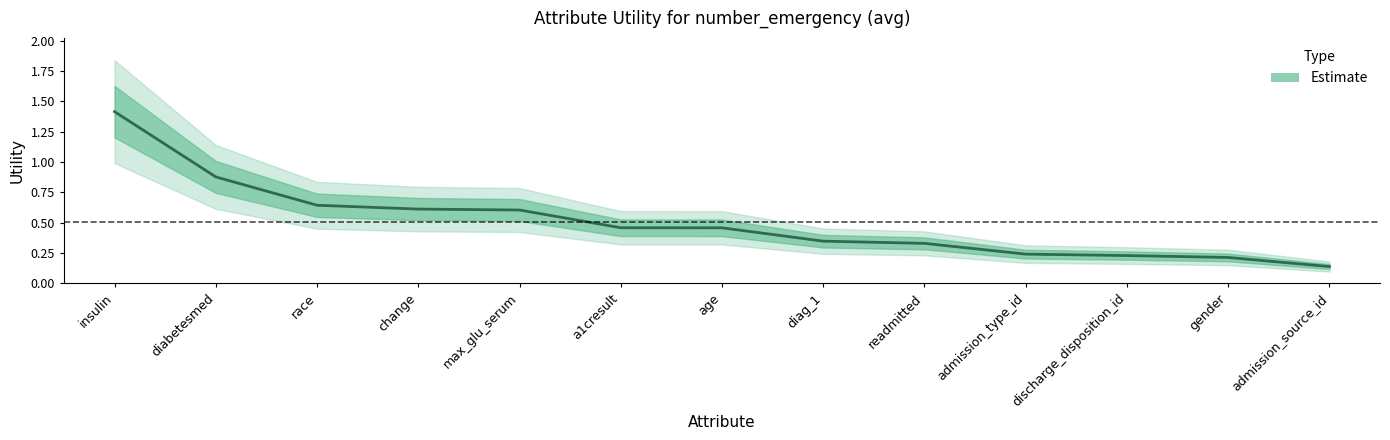

What is the minimum value shown in the chart?

0.1